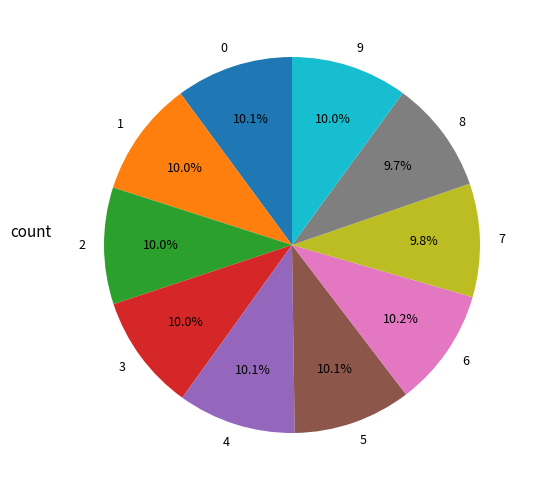

True or false: 8 accounts for 10% of the total.

True